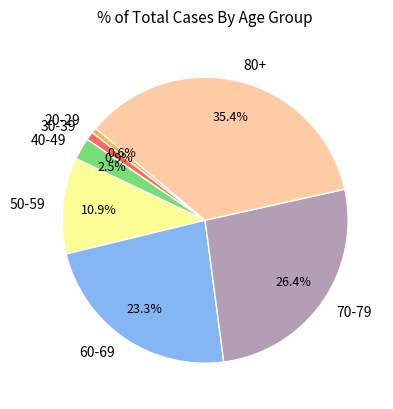

Combined, do 30-39 and 20-29 account for over 50%?

No